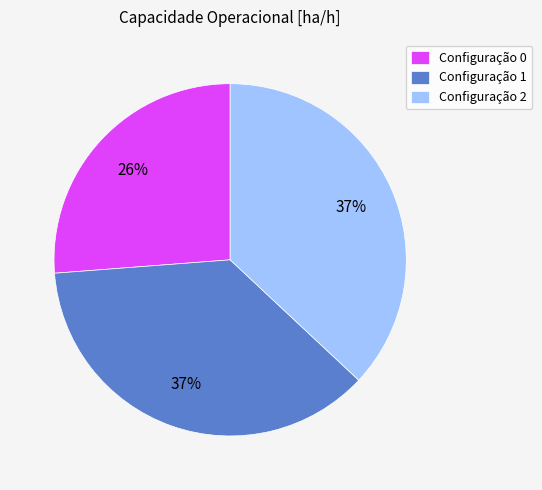

To the nearest percent, what is the average slice percentage?

33%